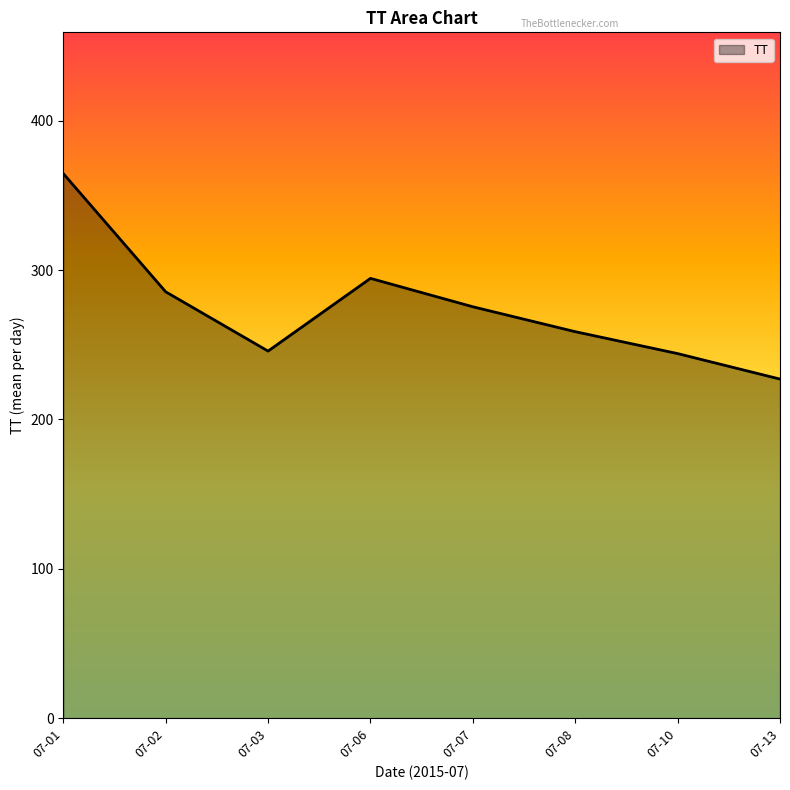

At which category does the chart reach its minimum across all series?

07-13